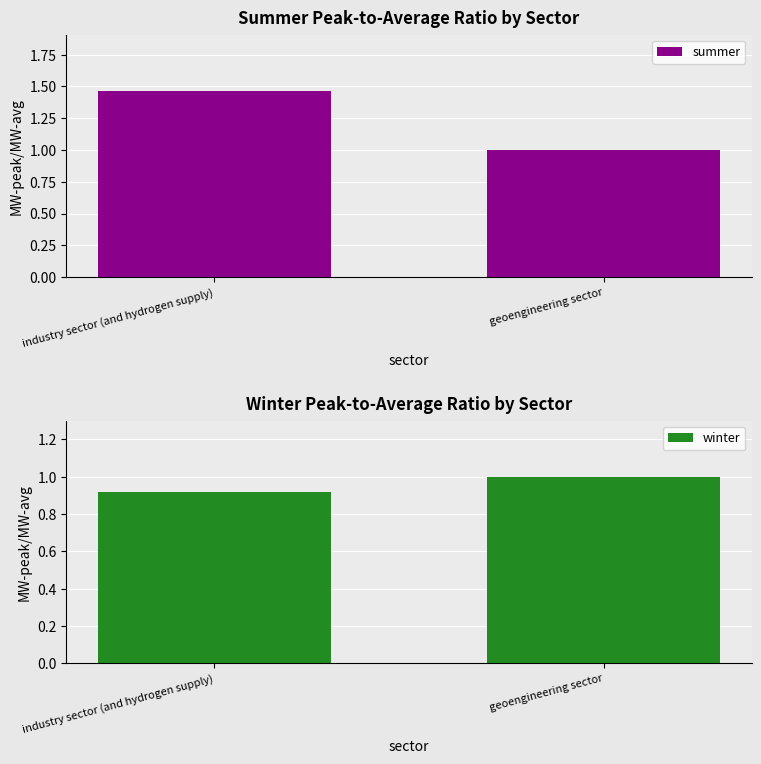

What is the sum of the winter values at industry sector (and hydrogen supply) and geoengineering sector?

1.9